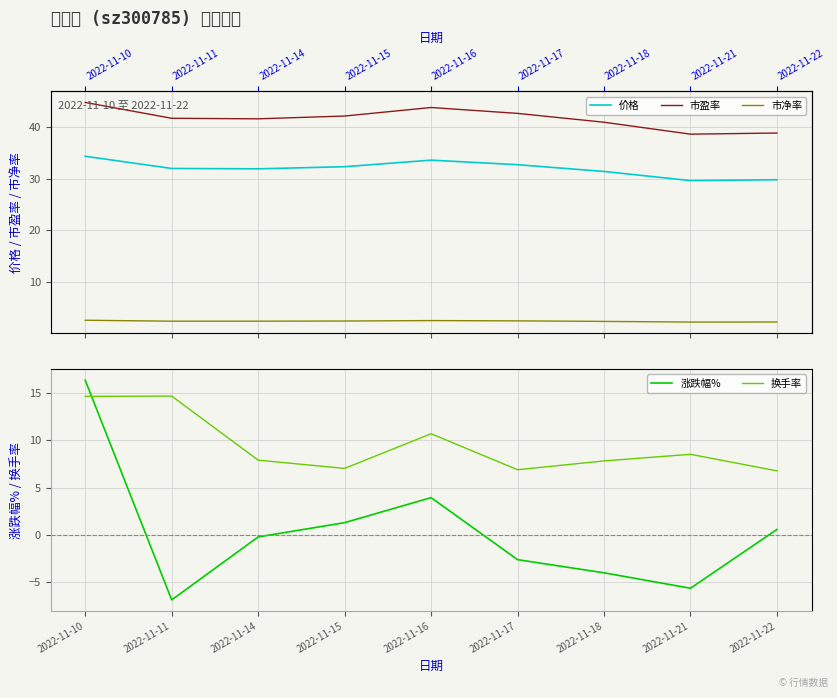

At which category does 市盈率 reach its first local valley?

2022-11-14